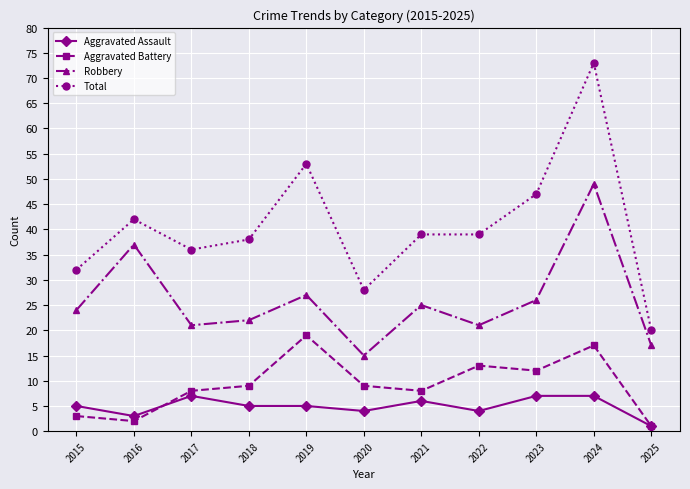

Reading right to left, extract all data points from this chart.

Aggravated Assault: 2025=1	2024=7	2023=7	2022=4	2021=6	2020=4	2019=5	2018=5	2017=7	2016=3	2015=5
Aggravated Battery: 2025=1	2024=17	2023=12	2022=13	2021=8	2020=9	2019=19	2018=9	2017=8	2016=2	2015=3
Robbery: 2025=17	2024=49	2023=26	2022=21	2021=25	2020=15	2019=27	2018=22	2017=21	2016=37	2015=24
Total: 2025=20	2024=73	2023=47	2022=39	2021=39	2020=28	2019=53	2018=38	2017=36	2016=42	2015=32